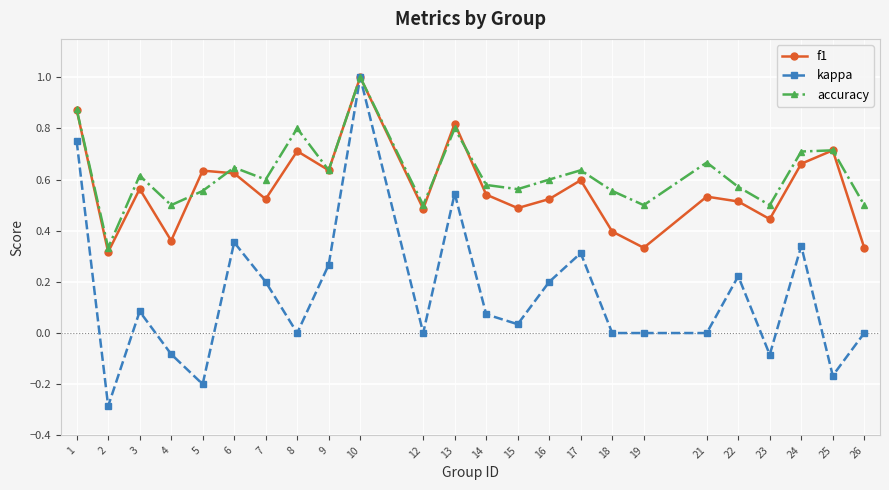

At which label is f1 closest to 0?

2